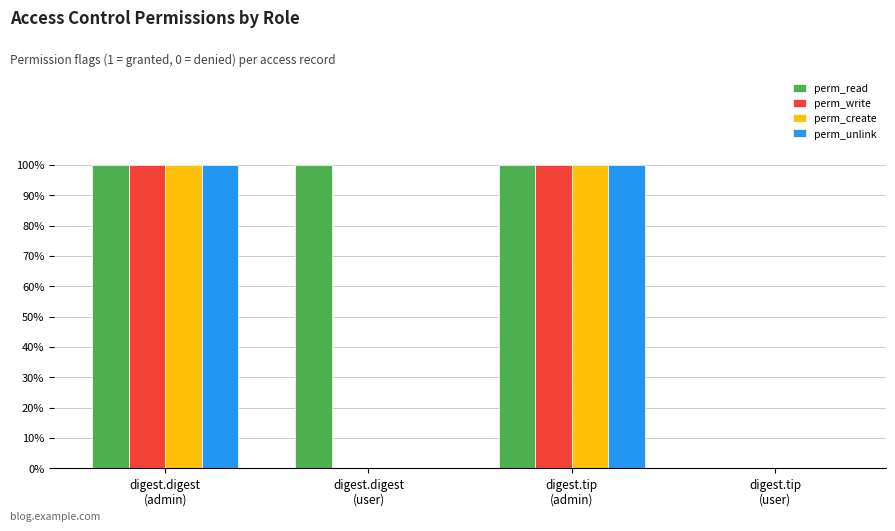

What are all the series names shown in the legend?

perm_read, perm_write, perm_create, perm_unlink